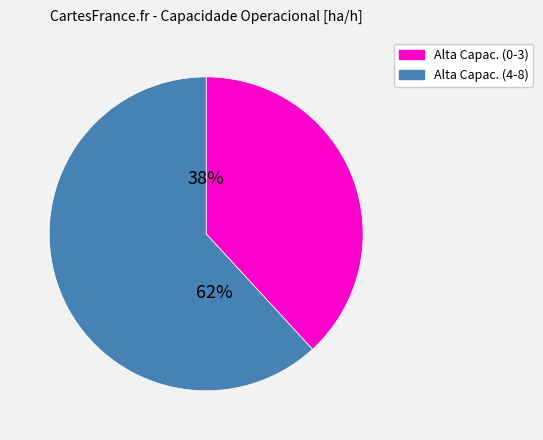

Does any single category account for the majority?

Yes